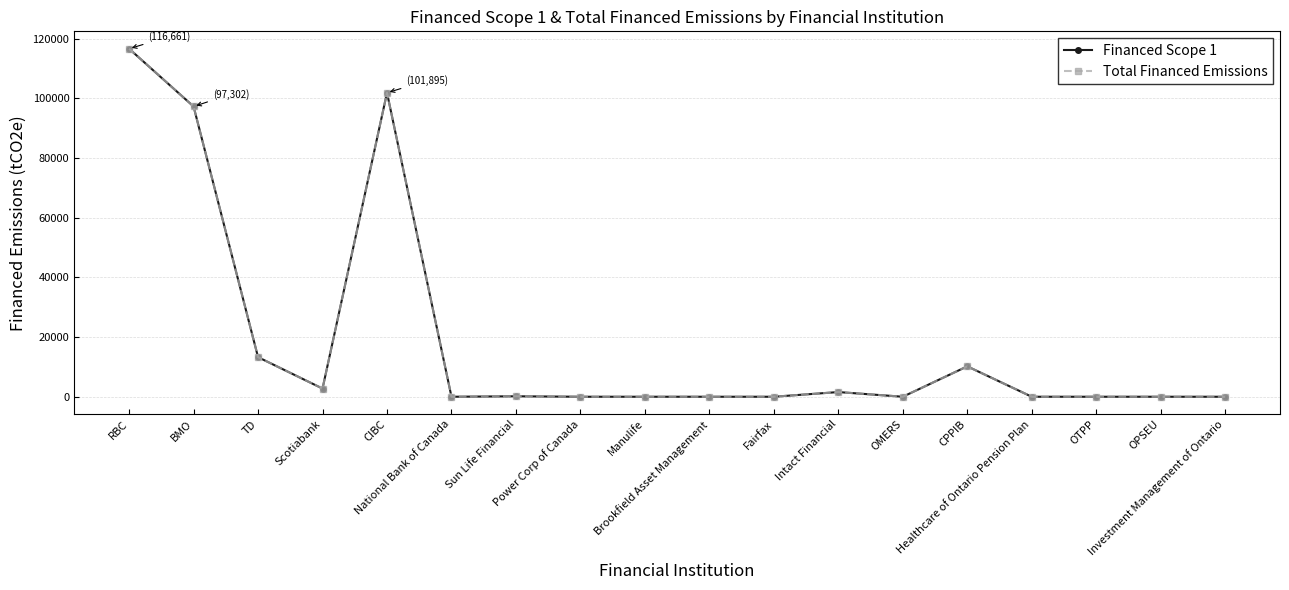

Which series has the widest spread of values?

Financed Scope 1